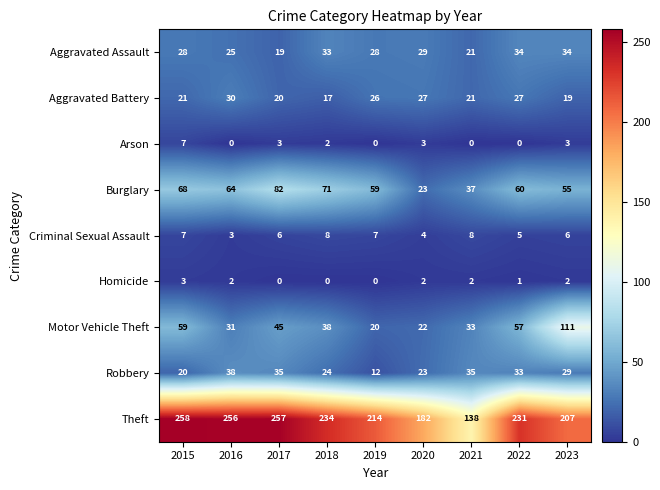

What is the total value across all series at 2019?

366